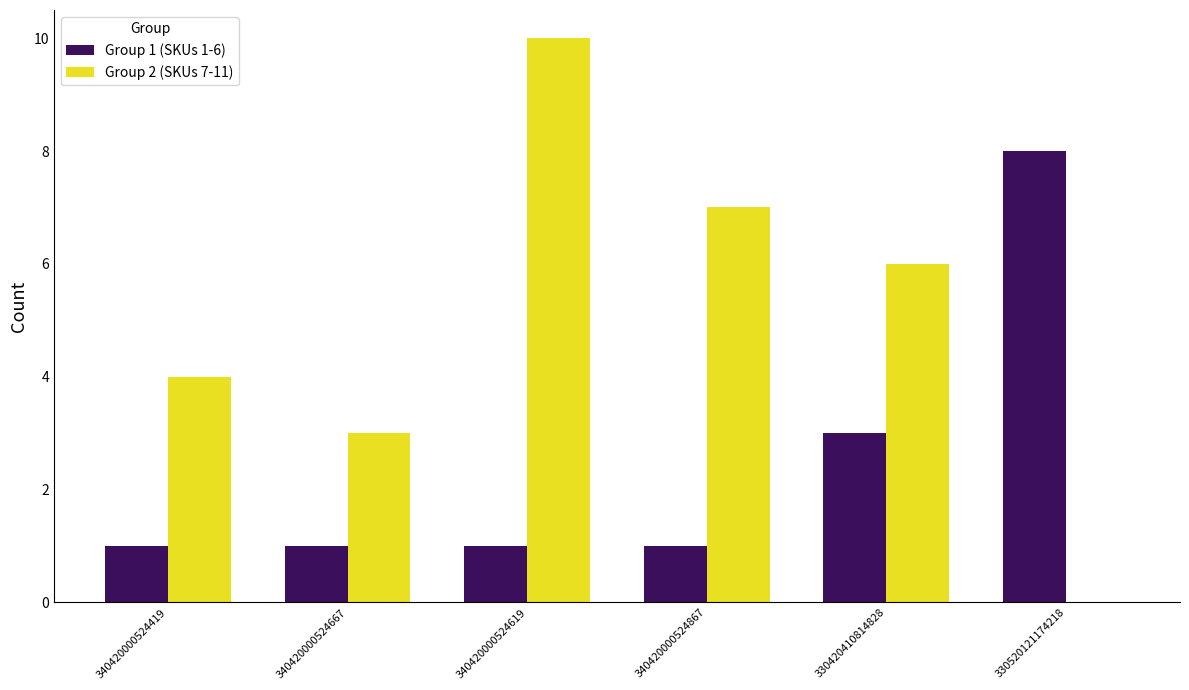

Between 340420000524667 and 340420000524867, which series saw the biggest shift?

Group 2 (SKUs 7-11)